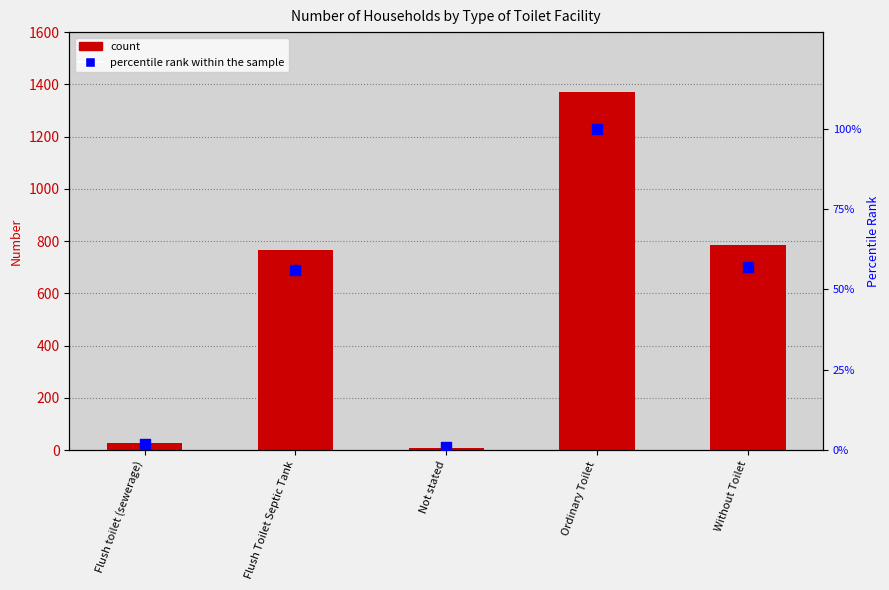

At how many categories does at least one series exceed 701?

3